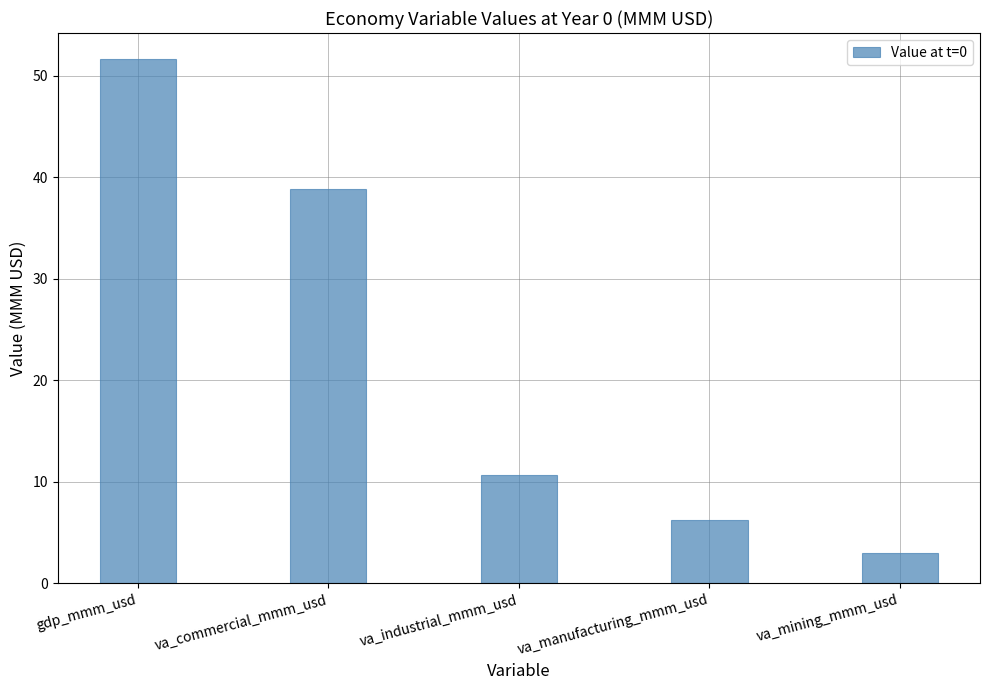

What is the value of the 3rd bar from the left?

10.6